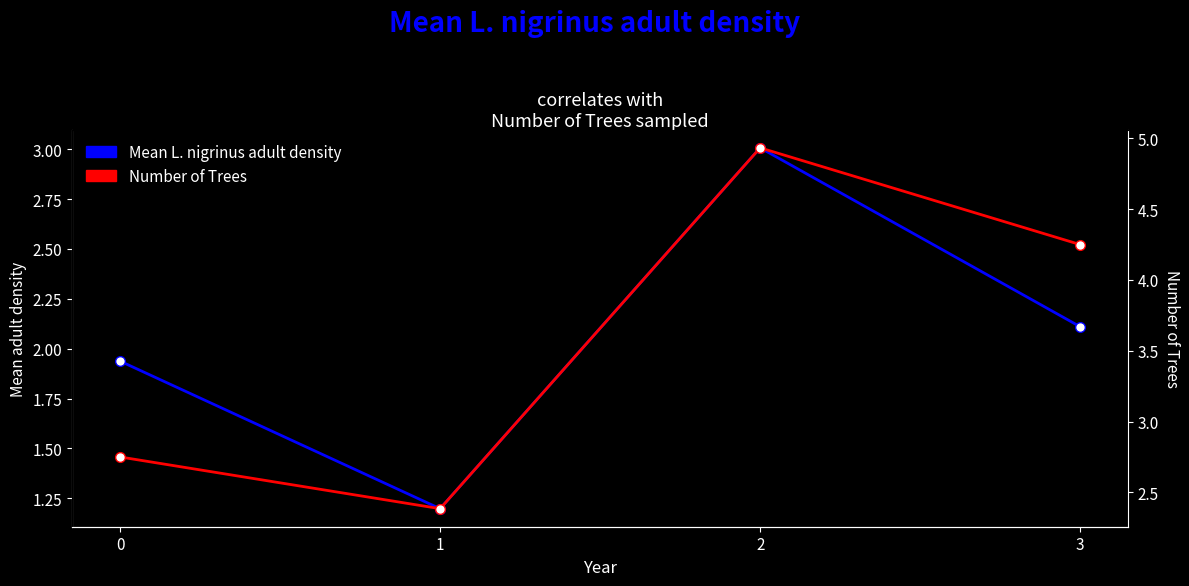

The Number of Trees series shows 4.2 at 3. True or false?

True